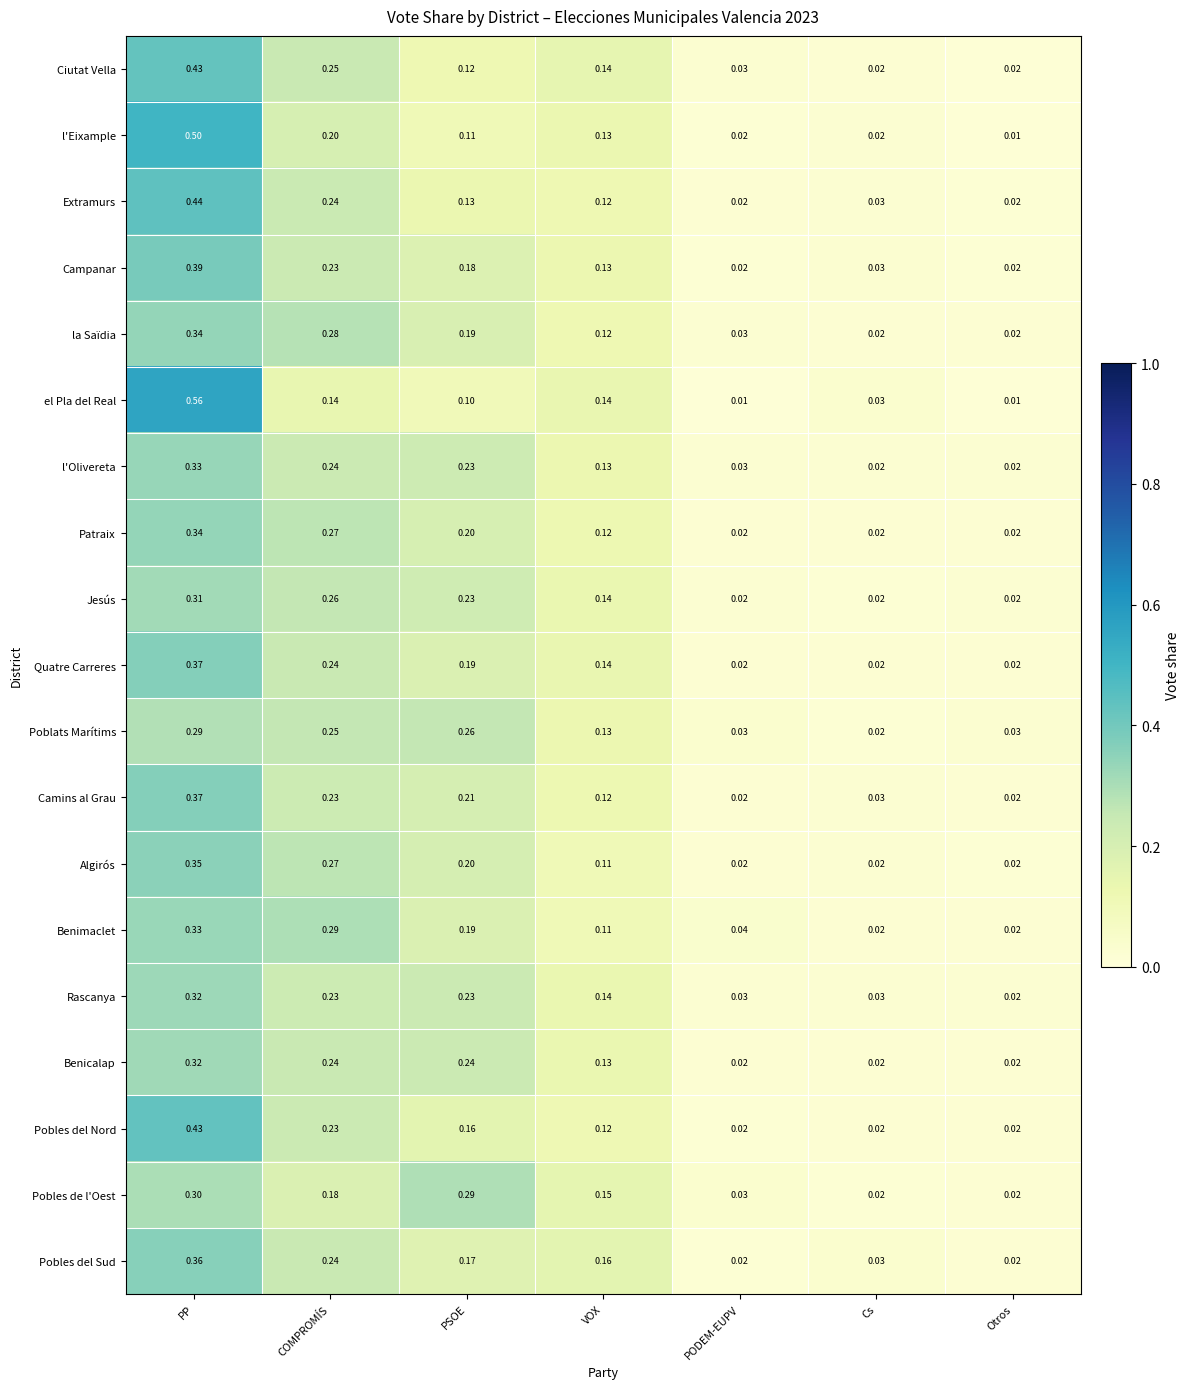

At which category is the sum across all series the highest?

PP